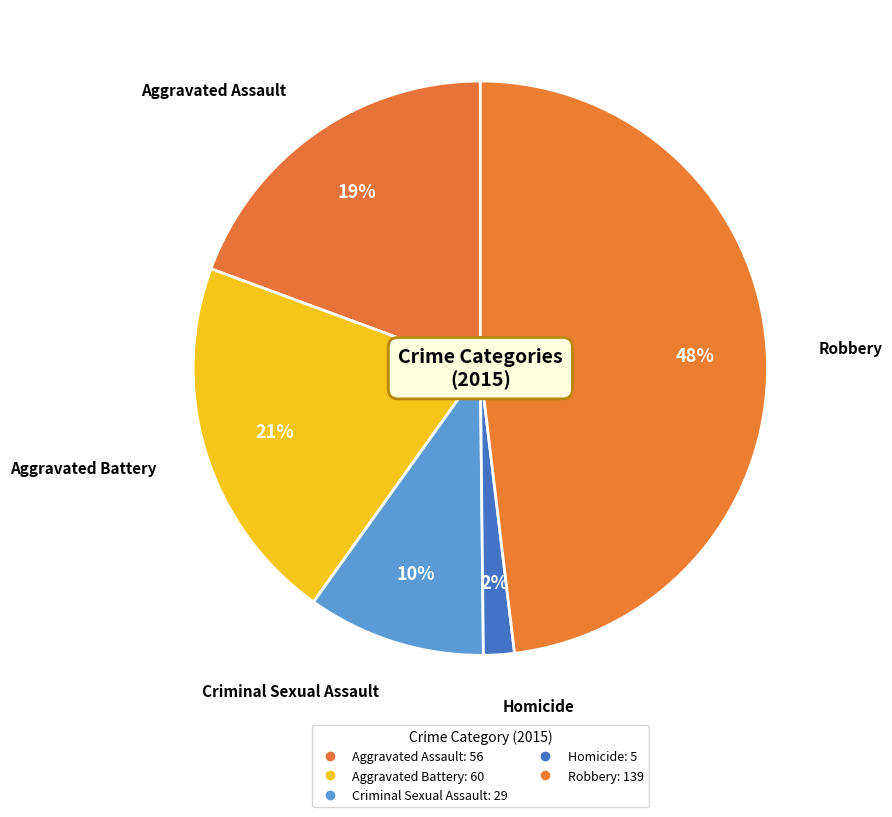

To the nearest percent, what portion does Aggravated Assault represent?

19%